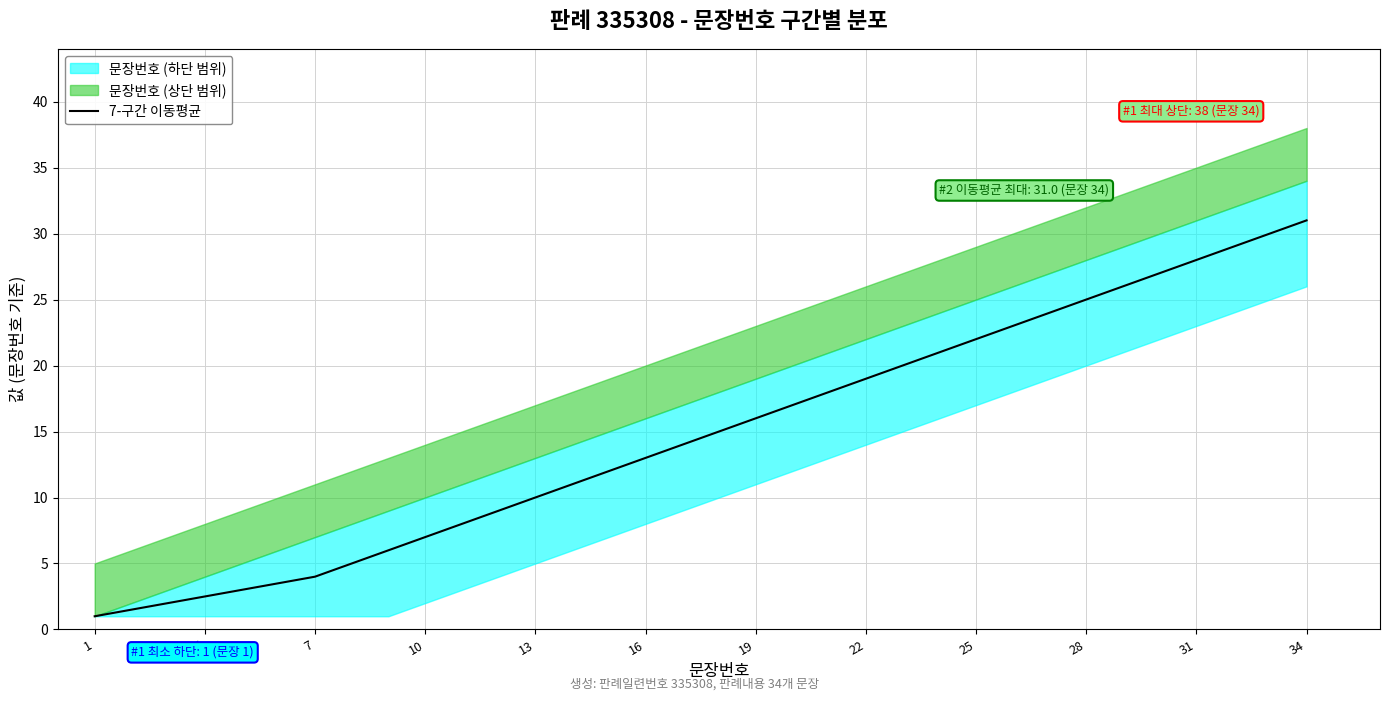

How many data points are less than 15?

17